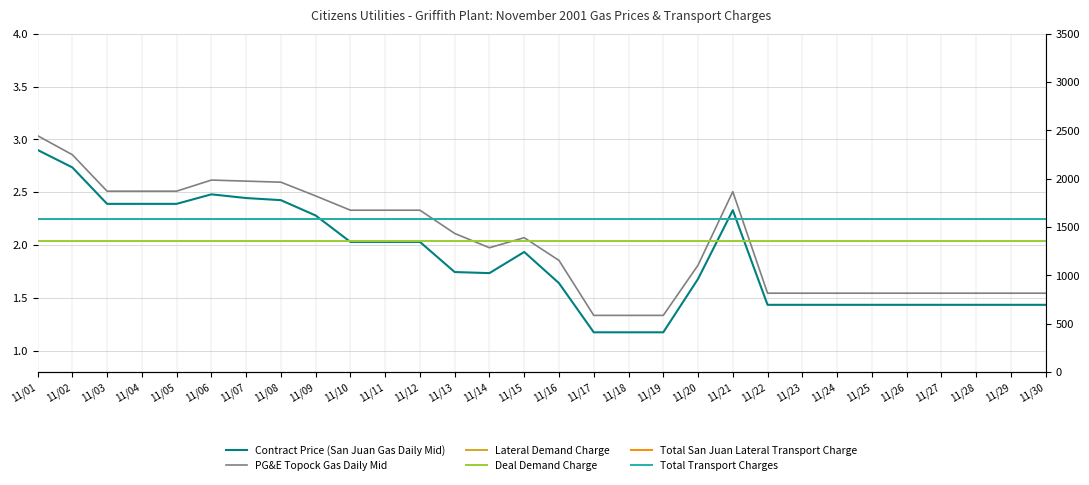

What is the smallest value displayed?

1.2